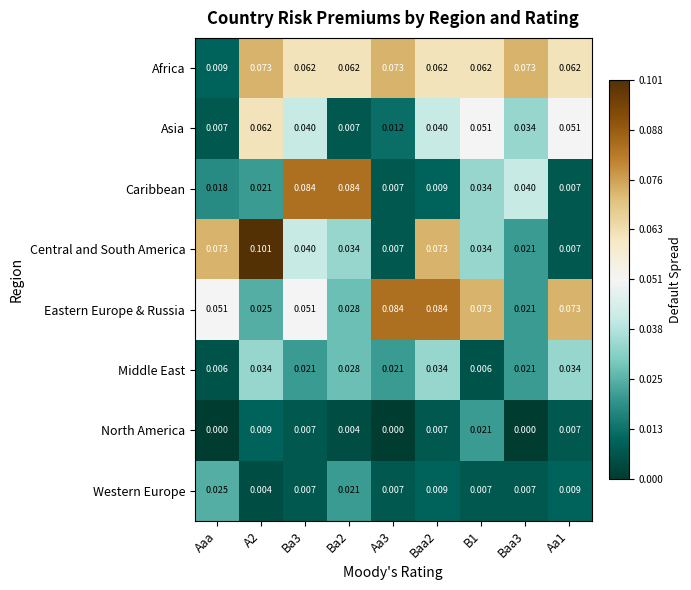

How many categories are shown in the chart?

9